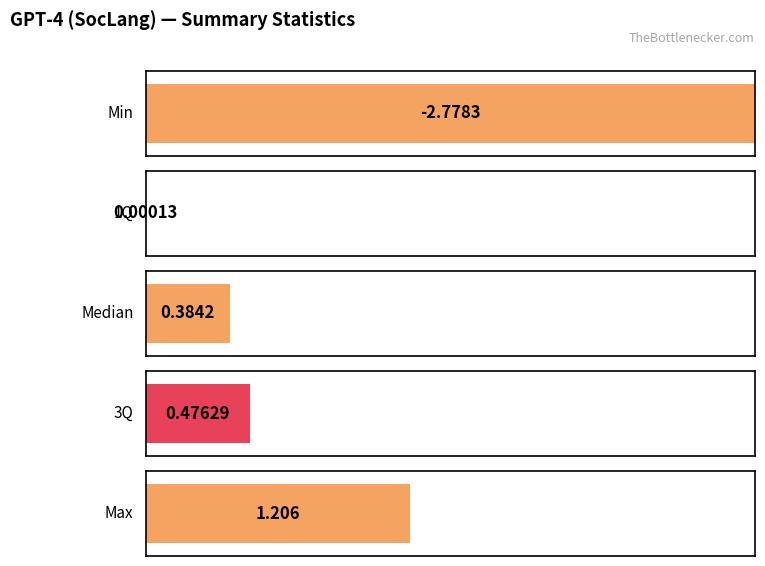

What is the greatest value displayed?

1.2